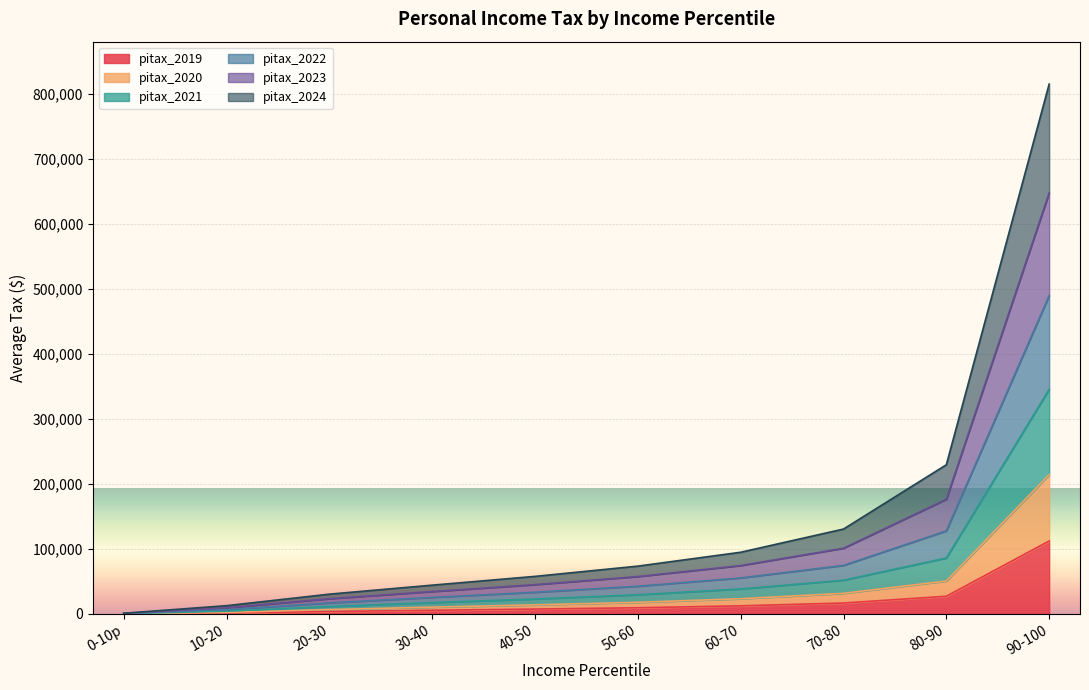

At which category is the sum across all series the highest?

90-100